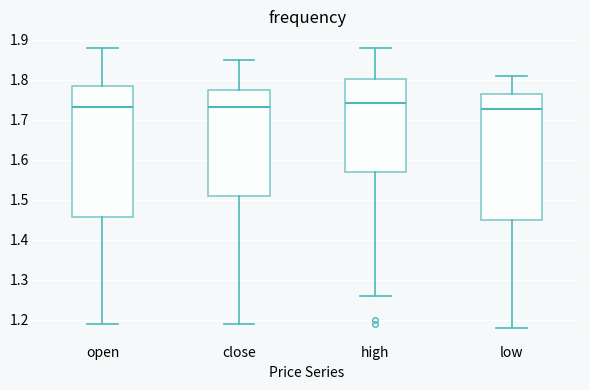

Reading left to right, transcribe this box plot: for each box, give where its median line is, the range the box spans, and where its two whiskers end, as read against the y-axis. The values are not printed on the chart, so give them approximately, as read against the axis.

open: median 1.73, box 1.46 to 1.78, whiskers 1.19 to 1.88
close: median 1.73, box 1.51 to 1.77, whiskers 1.19 to 1.85
high: median 1.74, box 1.57 to 1.80, whiskers 1.26 to 1.88
low: median 1.73, box 1.45 to 1.76, whiskers 1.18 to 1.81